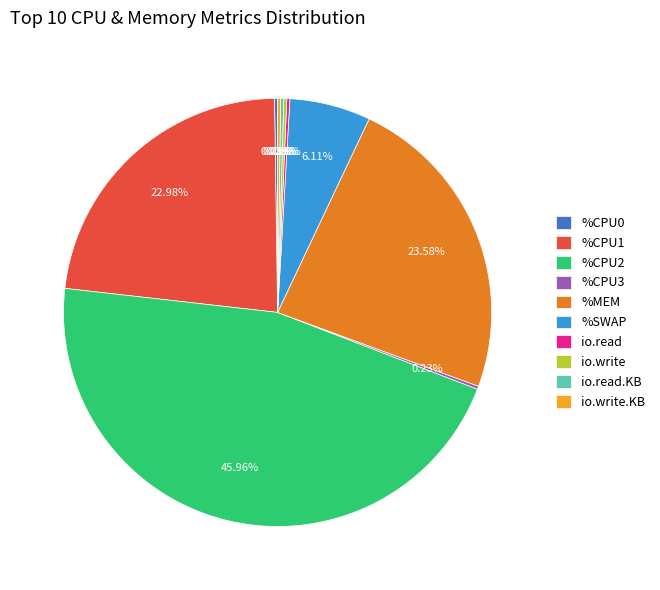

Is there a majority slice in this chart?

No